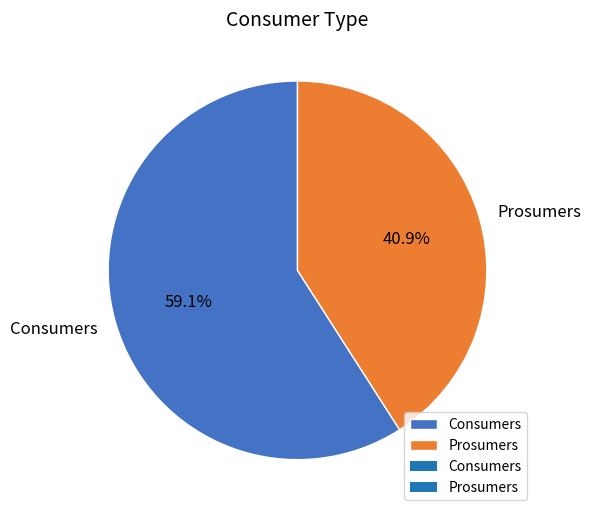

True or false: Consumers accounts for 50% of the total.

False